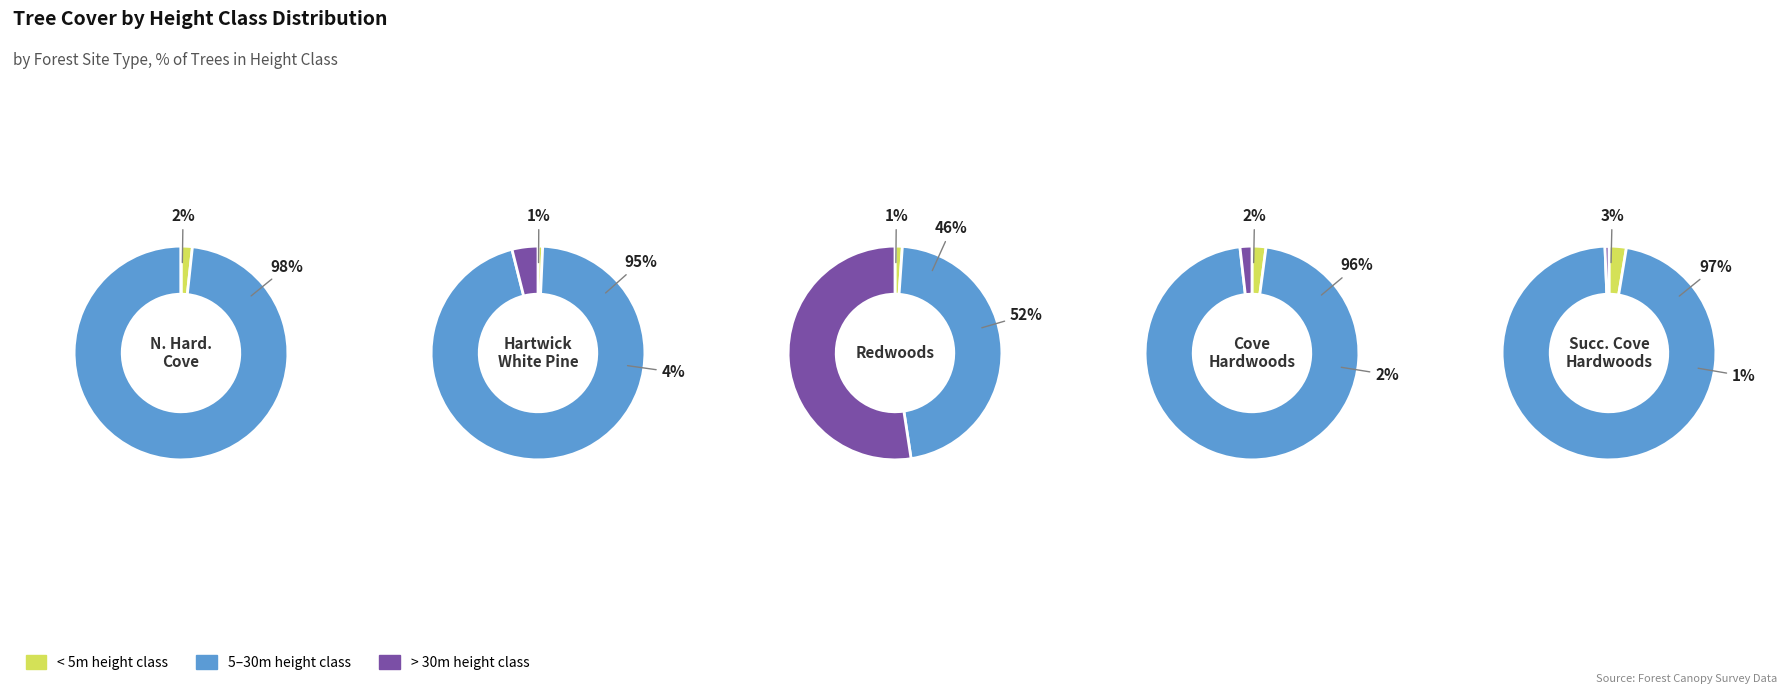

Is the sum of 1 and 2 greater than half?

No